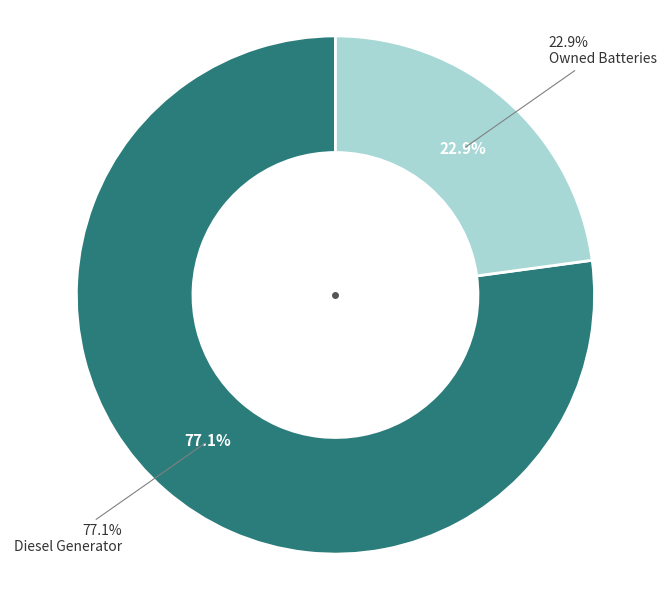

What is the total percentage of Owned PV and Diesel Generator?

100.0%